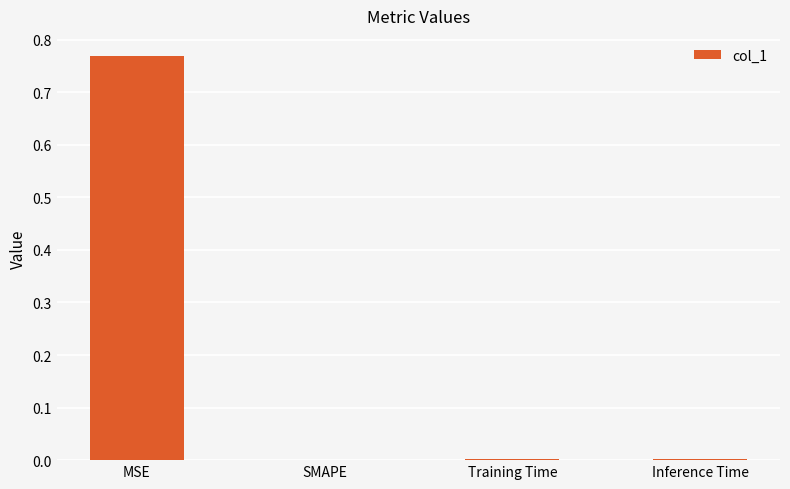

Is it true that the value at Training Time is 0.0?

True